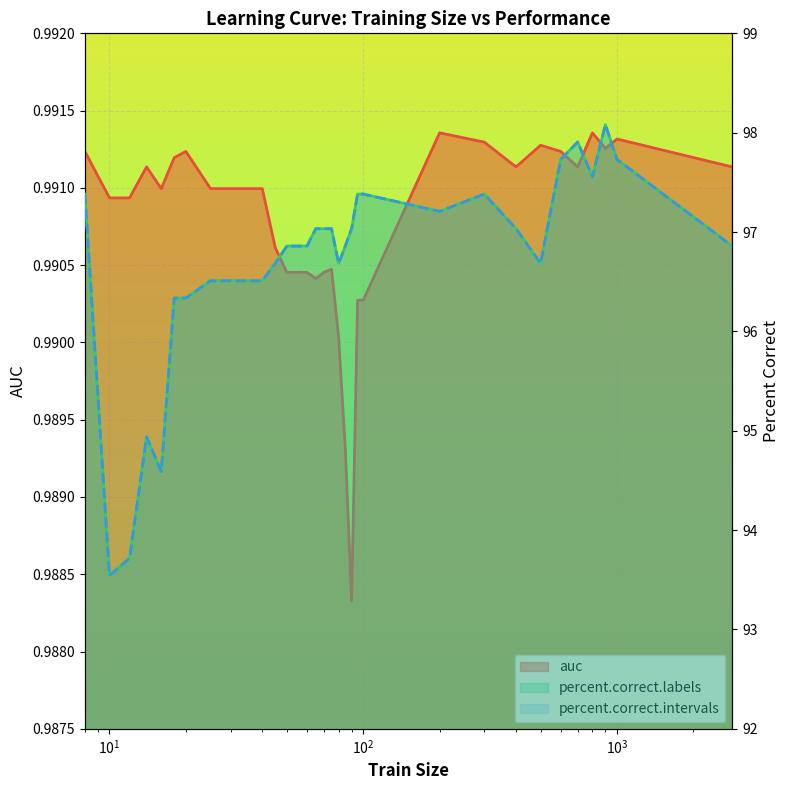

Reading left to right, what are all the values shown in this chart?

auc: 8=1.0	10=1.0	12=1.0	14=1.0	16=1.0	18=1.0	20=1.0	25=1.0	30=1.0	35=1.0	40=1.0	45=1.0	50=1.0	55=1.0	60=1.0	65=1.0	70=1.0	75=1.0	80=1.0	85=1.0	90=1.0	95=1.0	100=1.0	200=1.0	300=1.0	400=1.0	500=1.0	600=1.0	700=1.0	800=1.0	900=1.0	1000=1.0	2845=1.0
percent.correct.labels: 8=97.4	10=93.5	12=93.7	14=94.9	16=94.6	18=96.3	20=96.3	25=96.5	30=96.5	35=96.5	40=96.5	45=96.7	50=96.9	55=96.9	60=96.9	65=97.0	70=97.0	75=97.0	80=96.7	85=96.9	90=97.0	95=97.4	100=97.4	200=97.2	300=97.4	400=97.0	500=96.7	600=97.7	700=97.9	800=97.6	900=98.1	1000=97.7	2845=96.9
percent.correct.intervals: 8=97.4	10=93.5	12=93.7	14=94.9	16=94.6	18=96.3	20=96.3	25=96.5	30=96.5	35=96.5	40=96.5	45=96.7	50=96.9	55=96.9	60=96.9	65=97.0	70=97.0	75=97.0	80=96.7	85=96.9	90=97.0	95=97.4	100=97.4	200=97.2	300=97.4	400=97.0	500=96.7	600=97.7	700=97.9	800=97.6	900=98.1	1000=97.7	2845=96.9